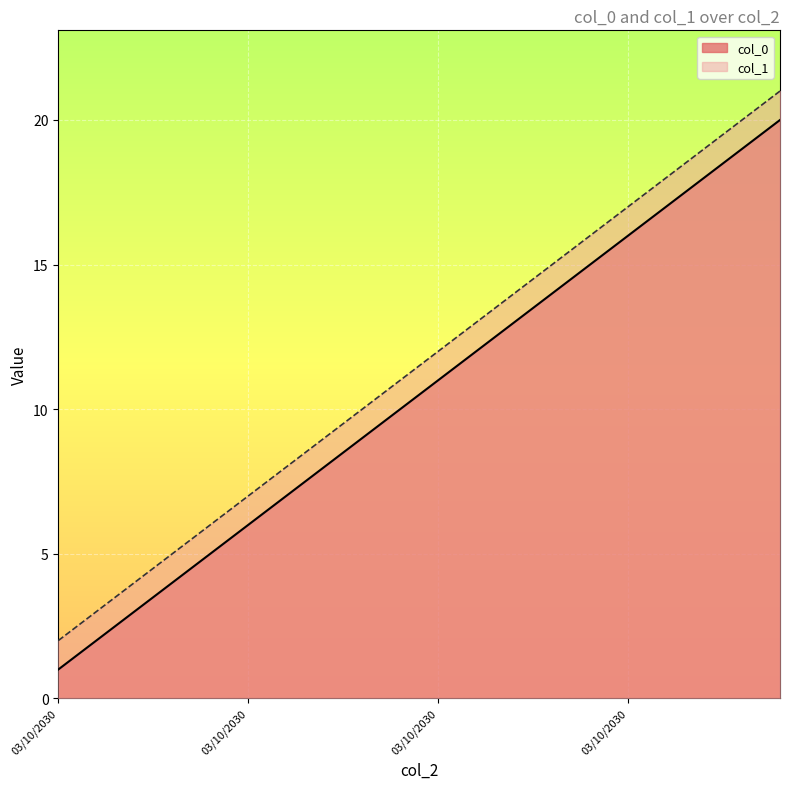

Does the chart display data point markers on the line(s)?

No